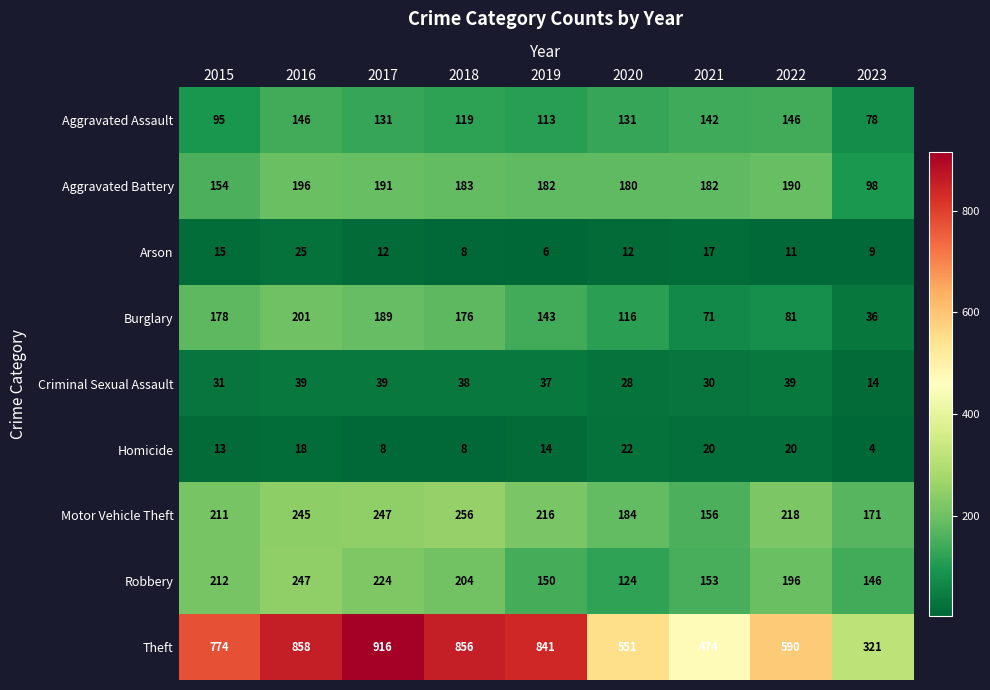

Rank the series by their maximum value, from lowest to highest.

Homicide, Arson, Criminal Sexual Assault, Aggravated Assault, Aggravated Battery, Burglary, Robbery, Motor Vehicle Theft, Theft